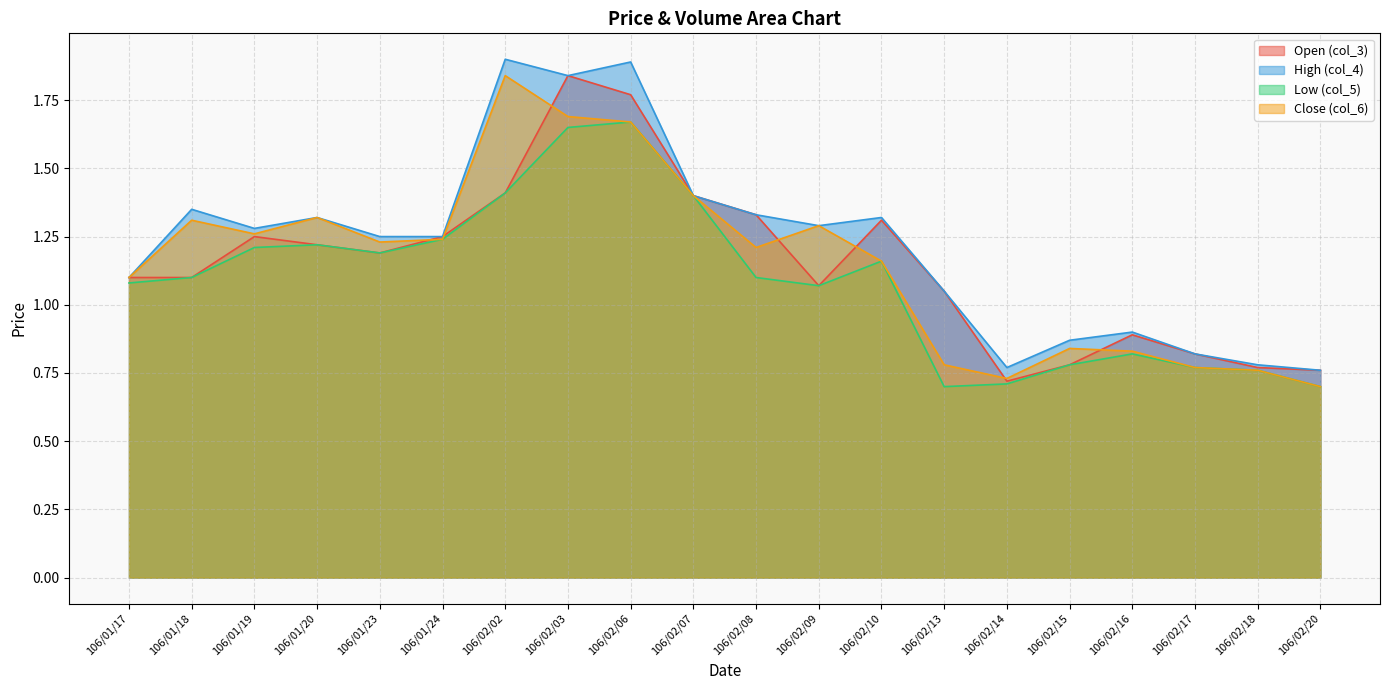

Where is the first local minimum for col_4?

106/01/19